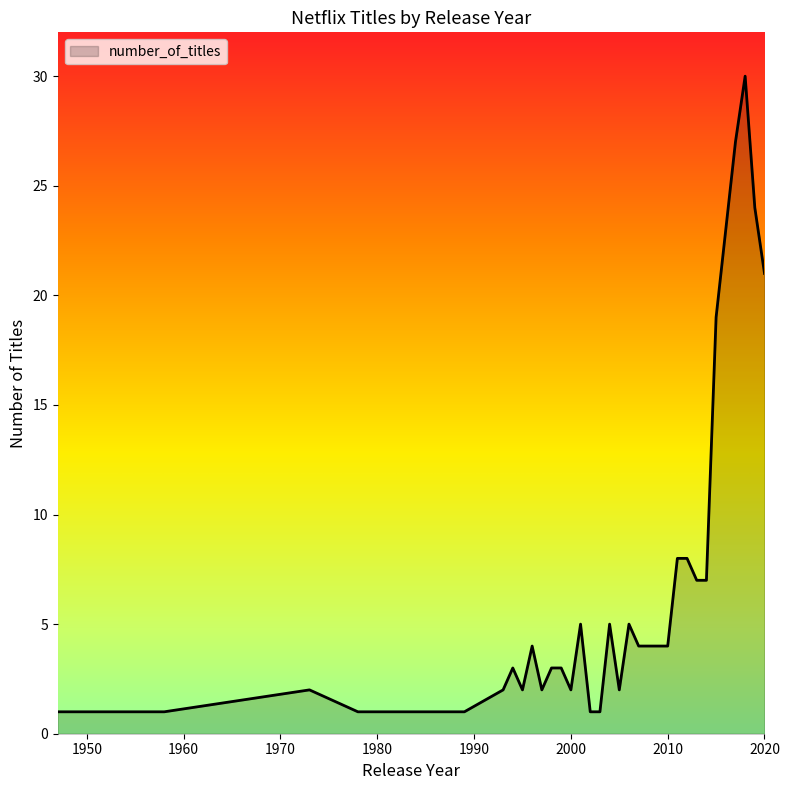

What is the maximum value shown in the chart?

30